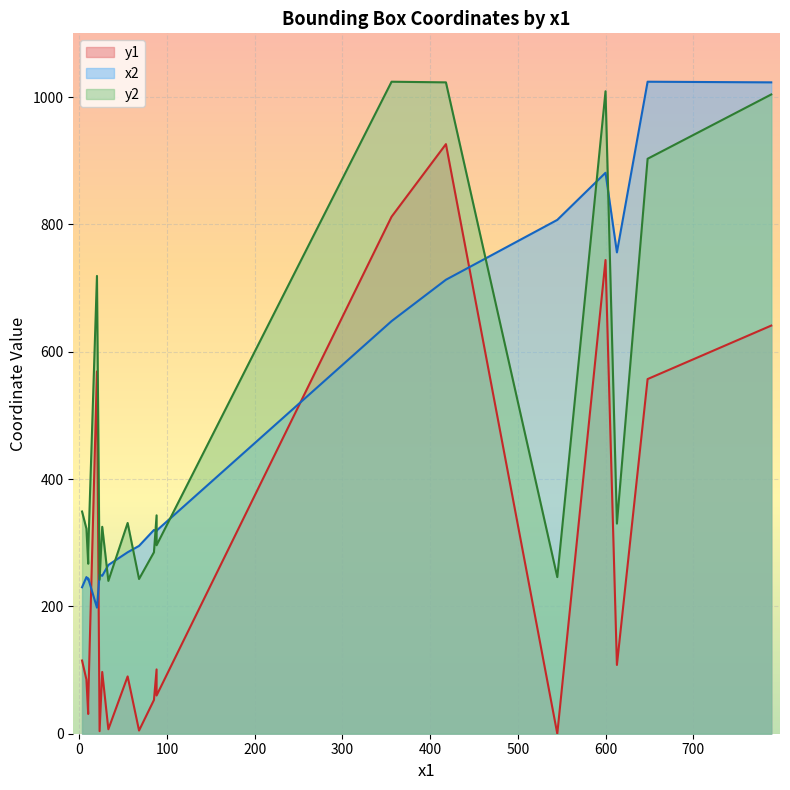

At how many categories does at least one series exceed 368?

8